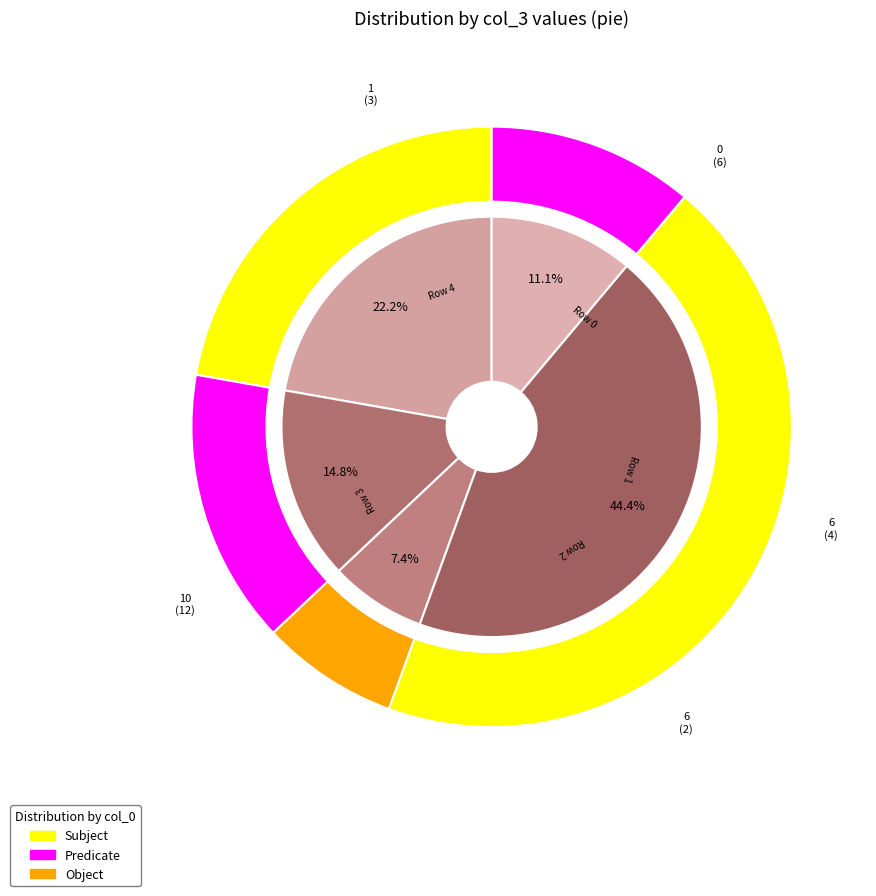

What percentage is the 0 slice, to the nearest percent?

22%